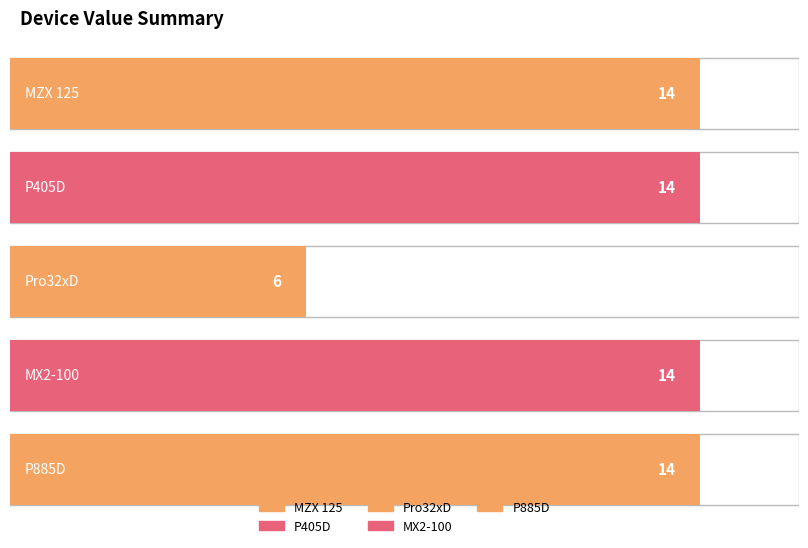

Reading left to right, transcribe all the data shown in this chart.

14	14	6	14	14